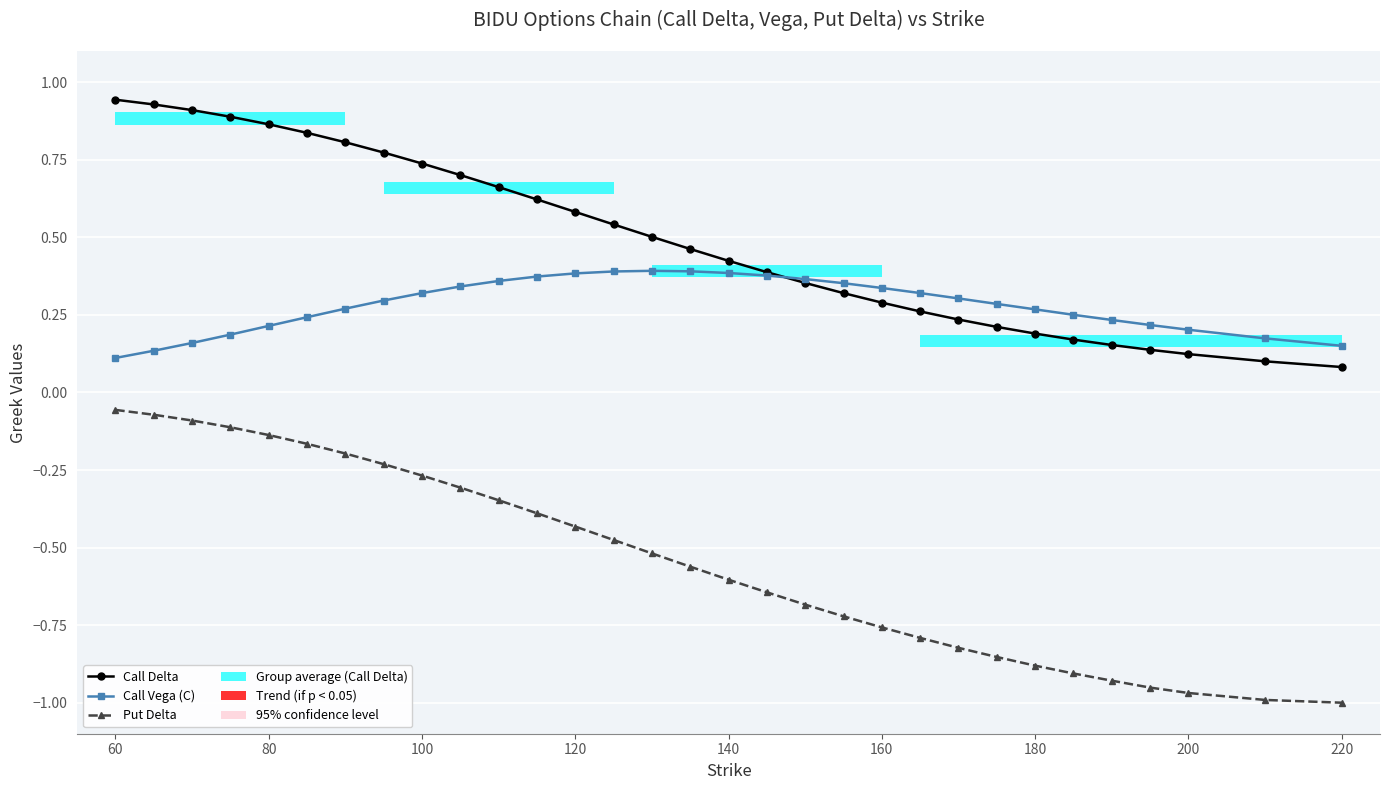

Which series has the largest total across all categories?

Call Delta